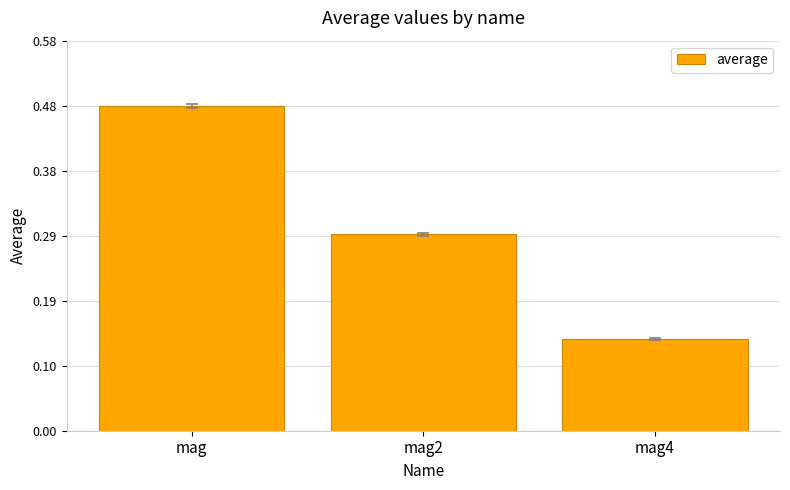

The value at mag is 0.8. True or false?

False